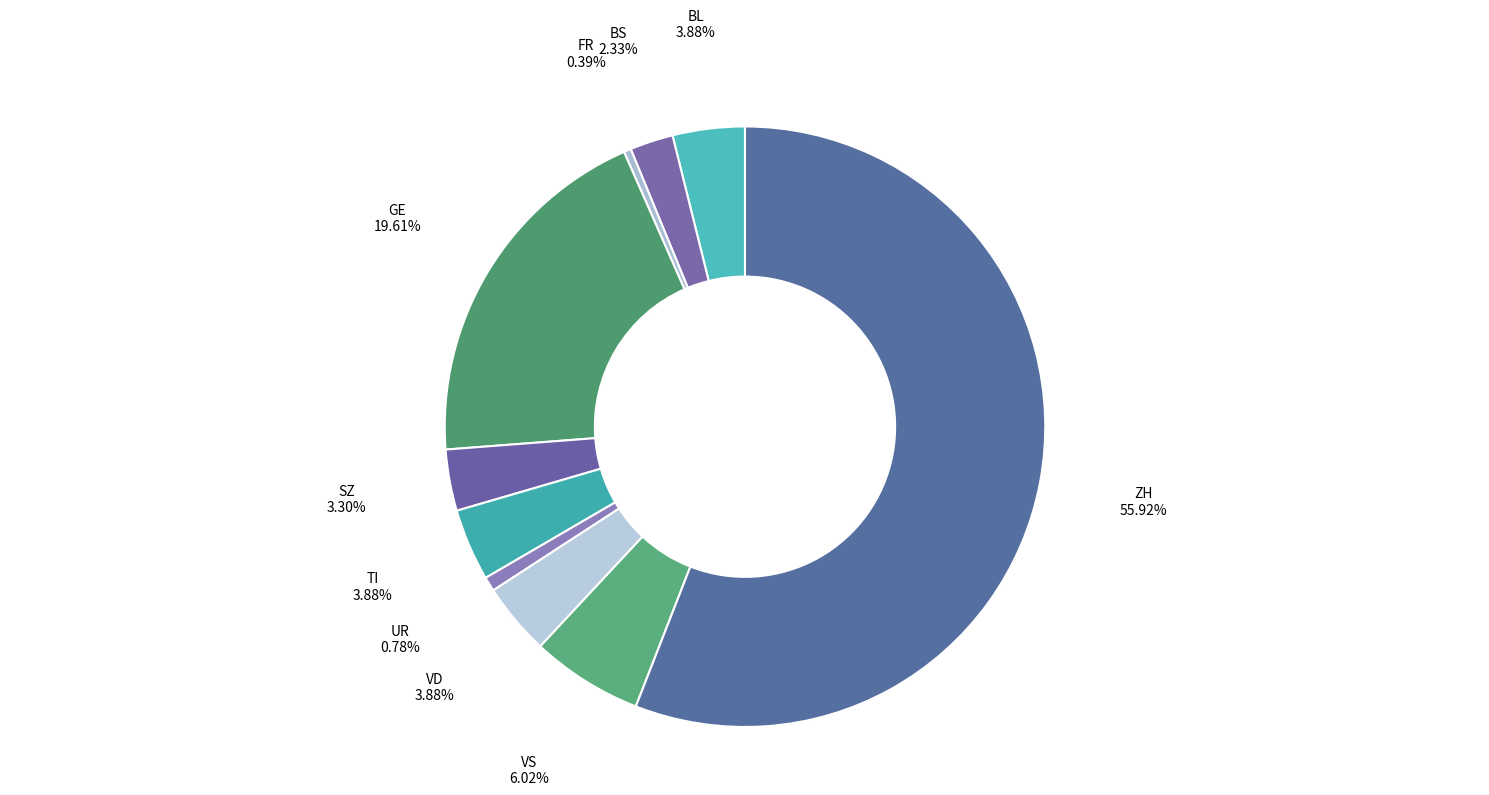

Which category accounts for the majority?

ZH